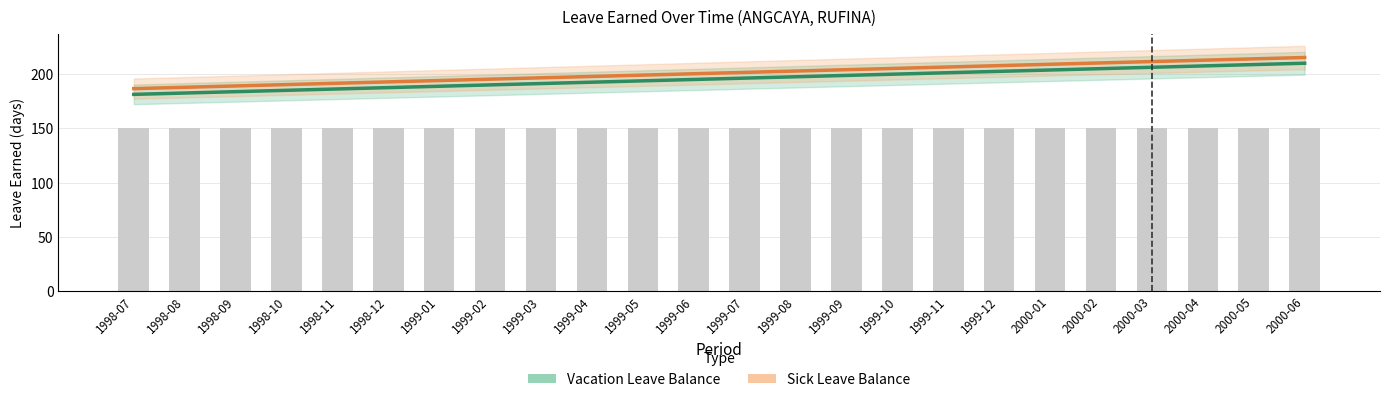

What is the sum of all Vacation Leave Balance values?

4697.1